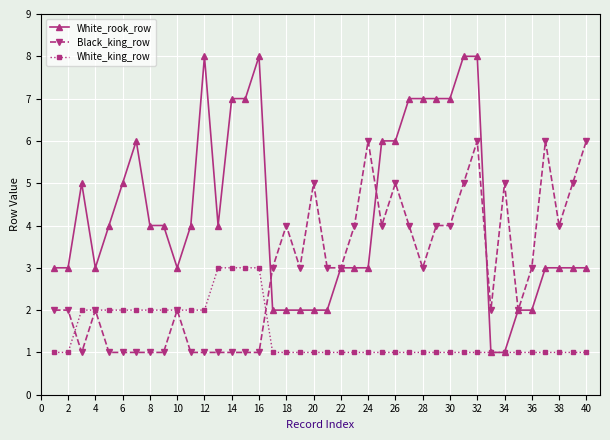

Rank the series by their maximum value, from lowest to highest.

White_king_row, Black_king_row, White_rook_row